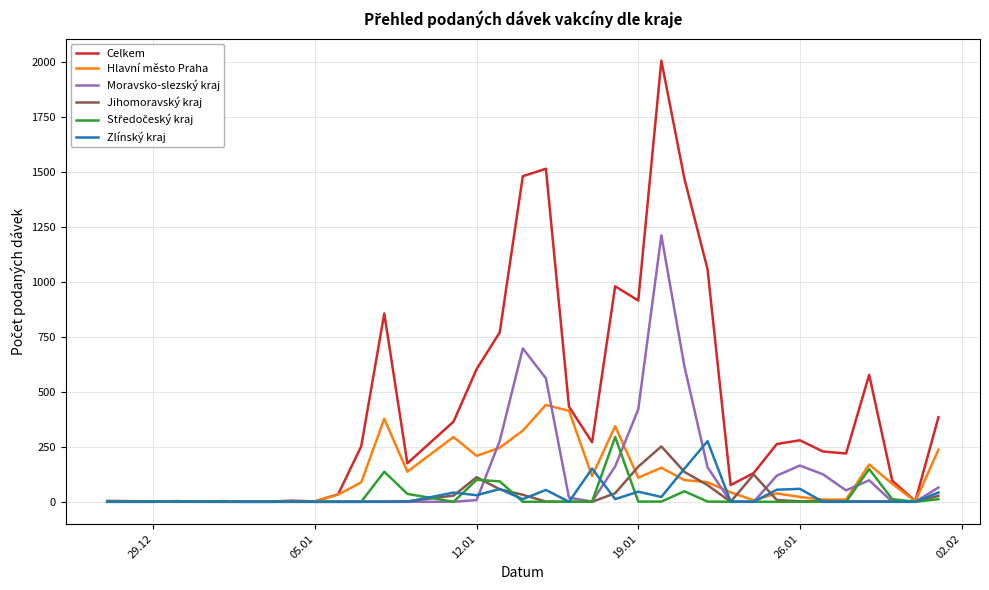

Which series has the largest range (max minus min)?

Celkem